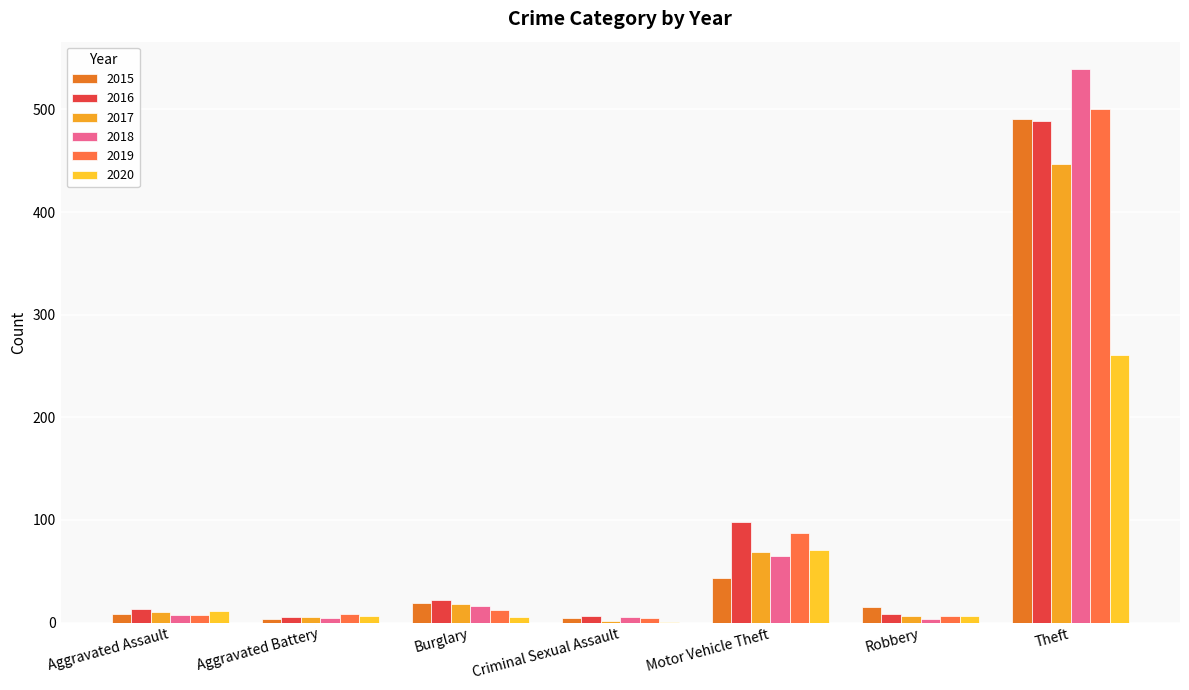

The 2018 series shows 86 at Motor Vehicle Theft. True or false?

False